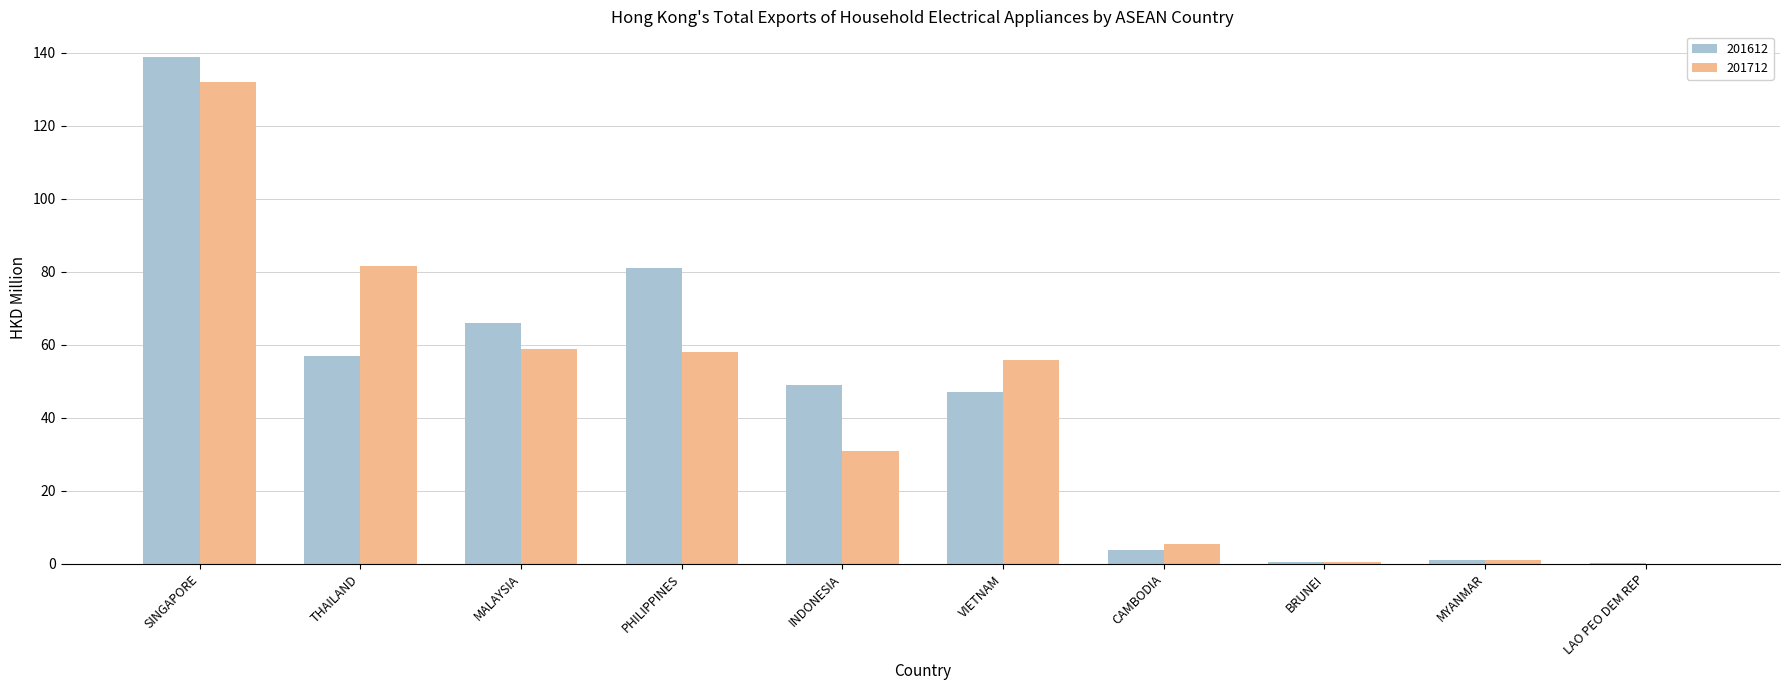

What is the total value across all series at INDONESIA?

79.9